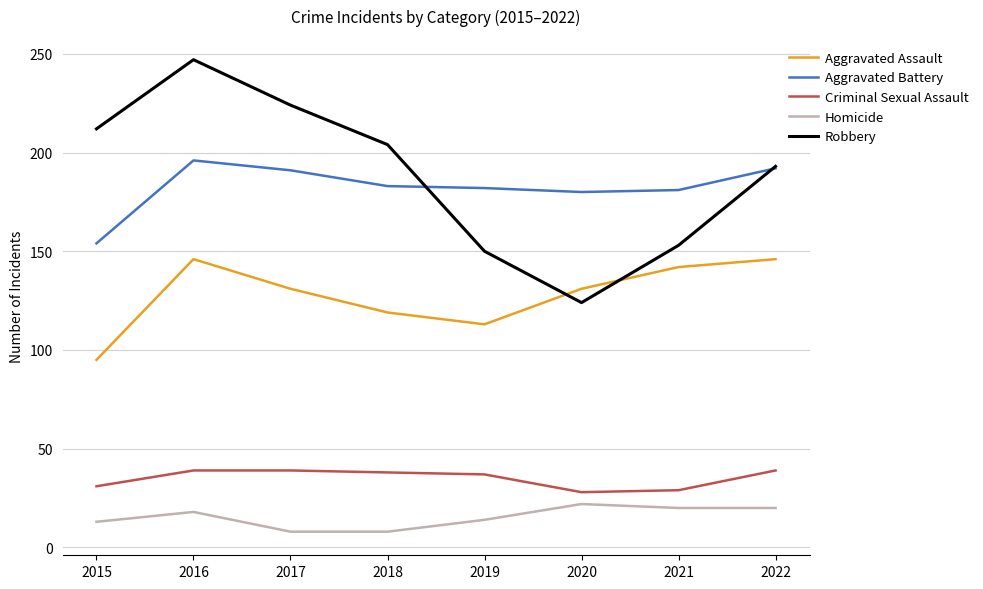

True or false: Aggravated Battery has a value of 182 at 2019.

True